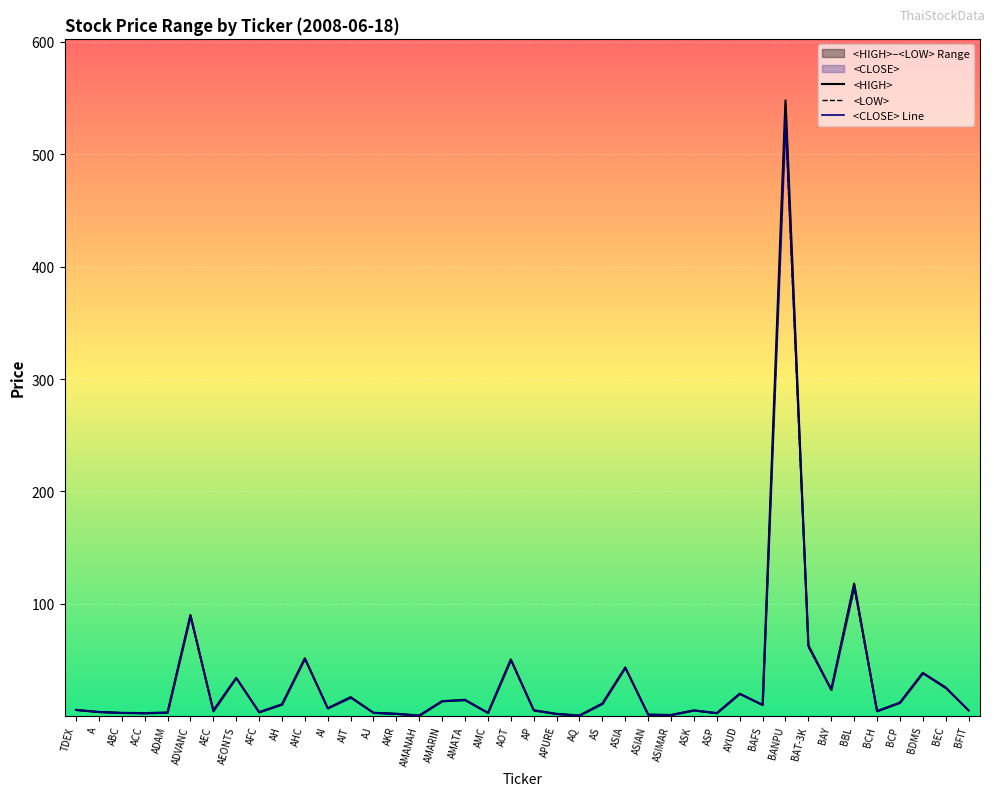

Reading left to right, what are all the values shown in this chart?

<HIGH>: 5.5	3.7	2.9	2.7	3.2	90.0	4.9	34.0	3.5	10.5	51.5	7.0	16.9	3.0	2.1	0.5	13.3	14.5	2.9	50.5	5.2	2.0	0.6	11.2	43.2	1.3	1.0	5.1	2.7	19.9	9.9	548.0	63.0	23.6	118.0	4.5	12.0	38.5	25.5	5.0
<LOW>: 5.5	3.7	2.9	2.5	3.1	88.5	4.2	34.0	3.5	10.2	51.0	7.0	16.4	2.9	2.0	0.5	13.3	14.2	2.8	49.8	4.9	1.9	0.5	10.9	43.0	1.3	1.0	5.1	2.6	19.8	9.9	528.0	61.5	23.2	114.0	4.4	11.8	38.0	24.8	5.0
<CLOSE> Line: 5.5	3.7	2.9	2.5	3.1	89.5	4.9	34.0	3.5	10.3	51.0	7.0	16.5	3.0	2.0	0.5	13.3	14.2	2.8	50.0	5.2	1.9	0.5	10.9	43.0	1.3	1.0	5.1	2.7	19.9	9.9	532.0	62.0	23.5	116.0	4.4	11.9	38.2	25.2	5.0